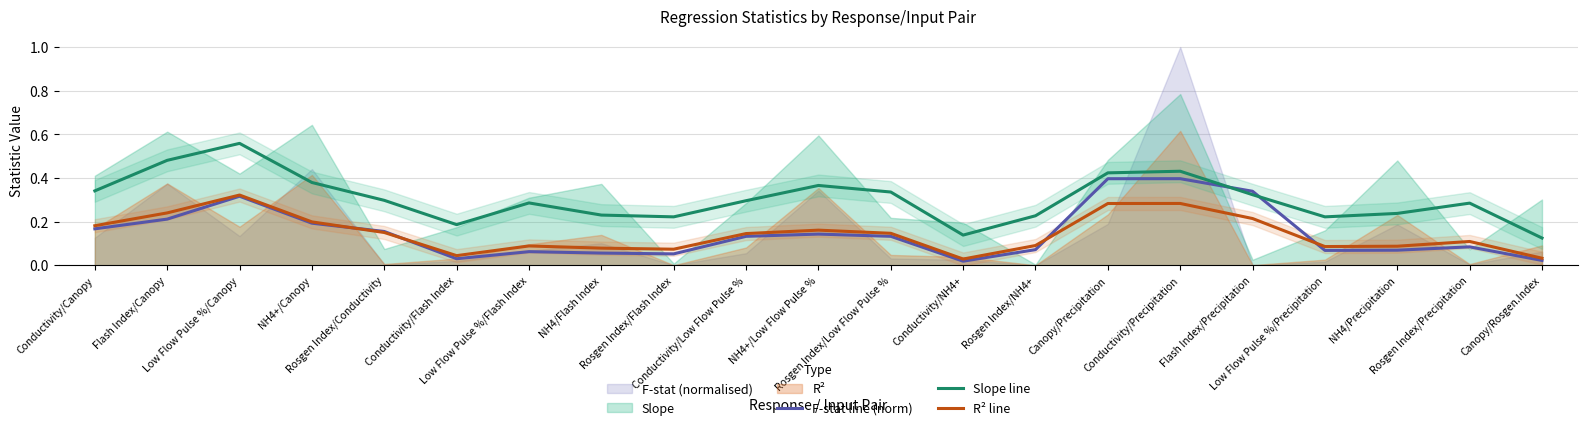

What is the difference between the maximum and minimum values in the F-stat line (norm) series?

0.4